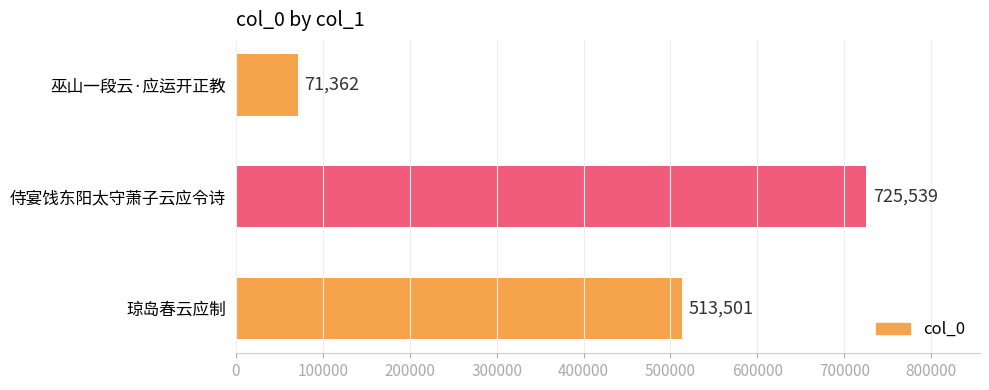

List the labels in order of value, largest first.

侍宴饯东阳太守萧子云应令诗, 琼岛春云应制, 巫山一段云·应运开正教